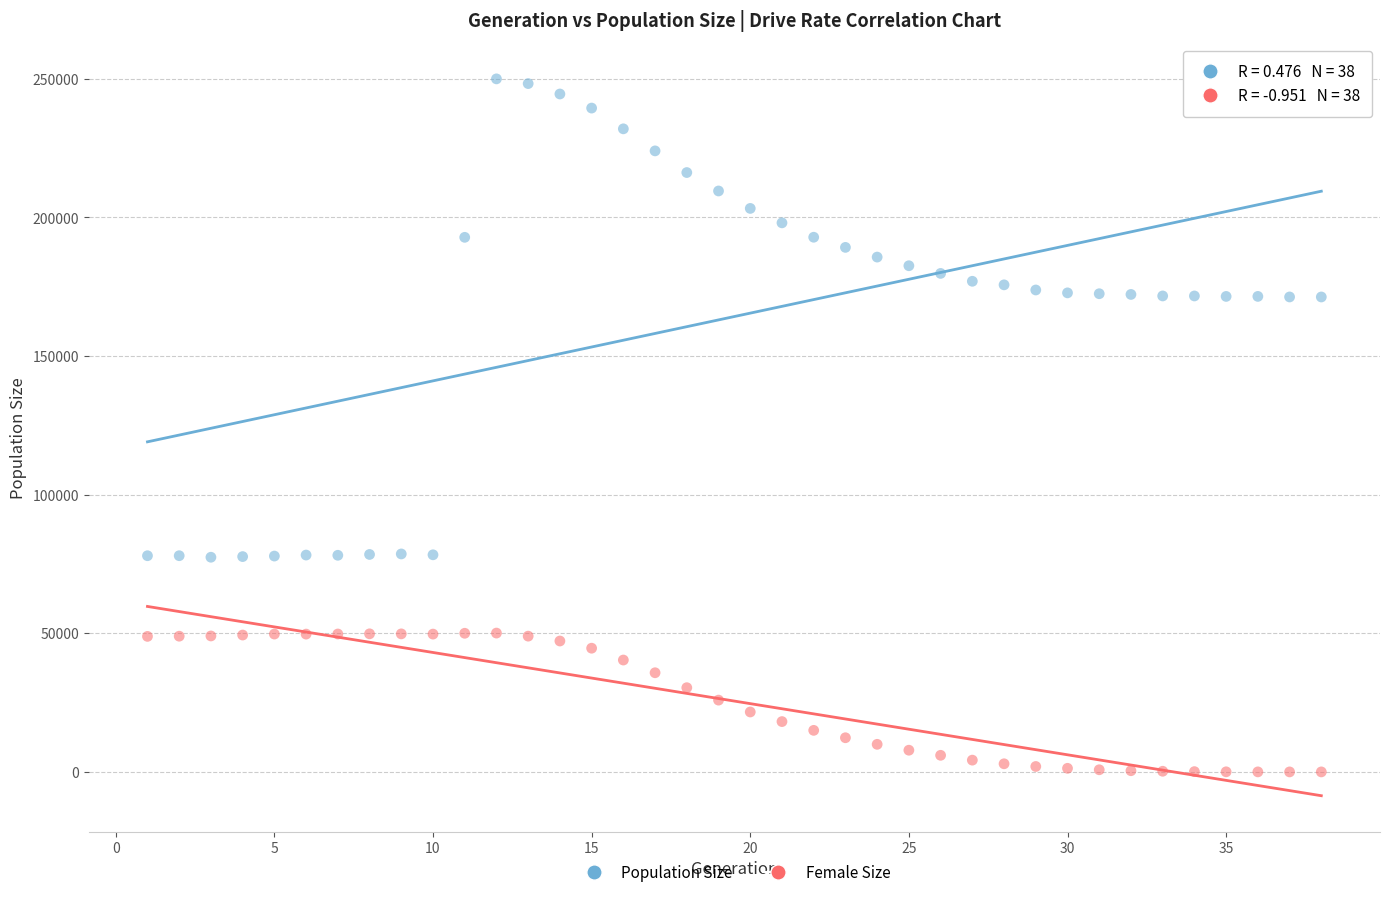

Across all data points, what is the range of Y values (max minus min)?

249976